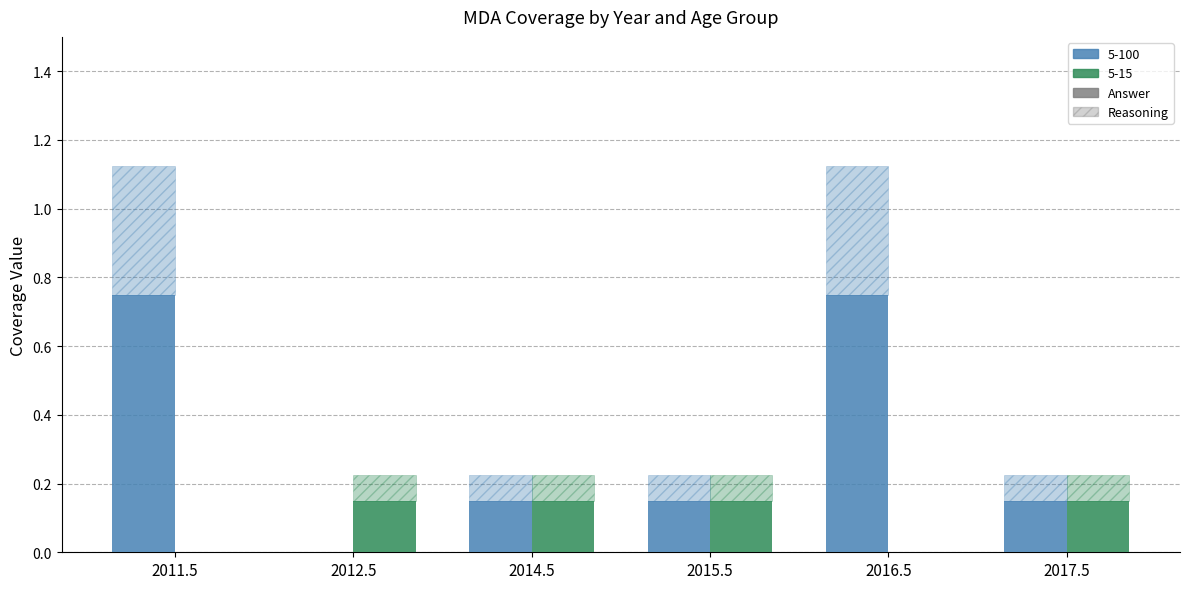

What is the average value of the 5-100 series?

0.3